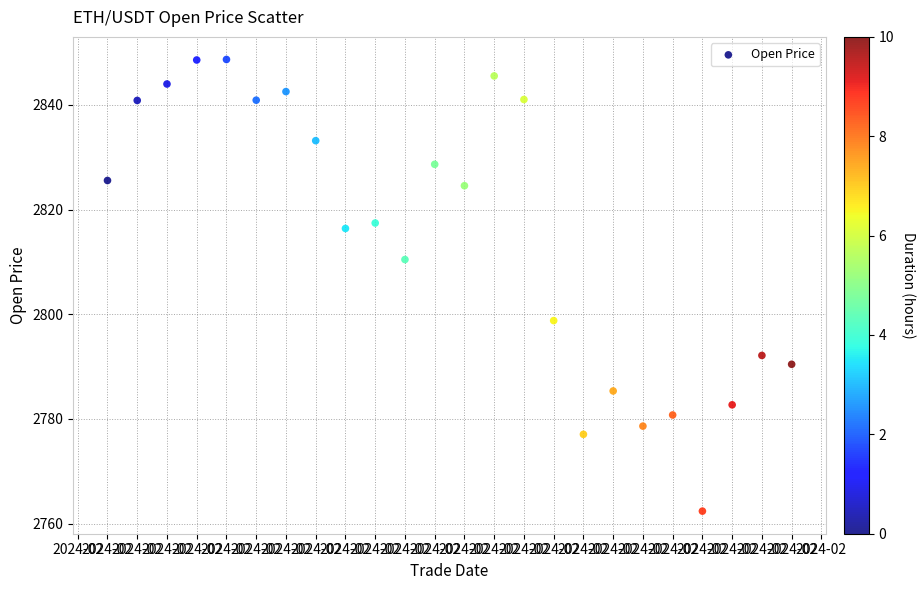

What is the range of Y values (max minus min)?

86.3